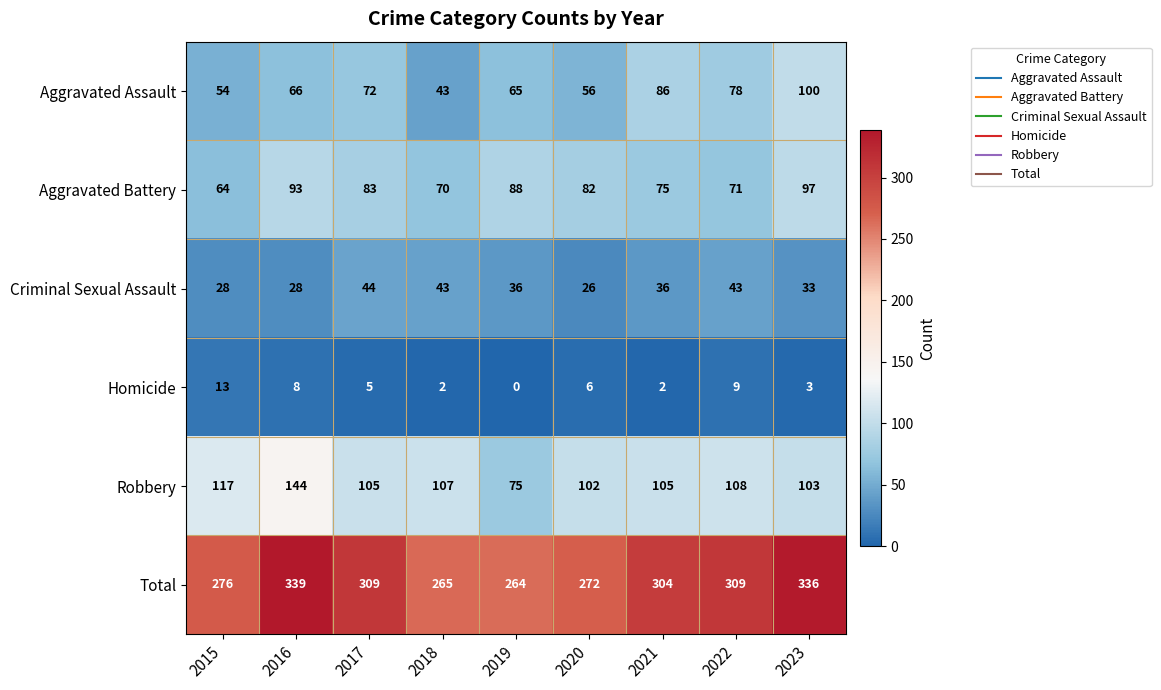

What is the difference between the maximum and second lowest values in the Robbery series?

42